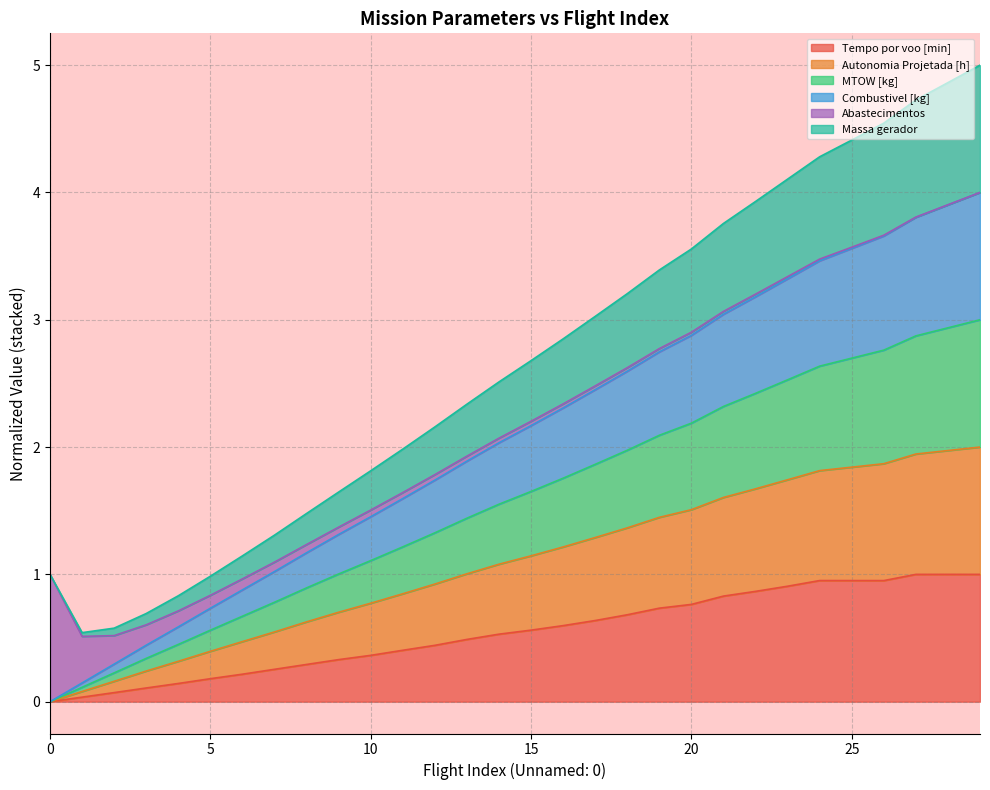

How many lines are shown in the chart?

6